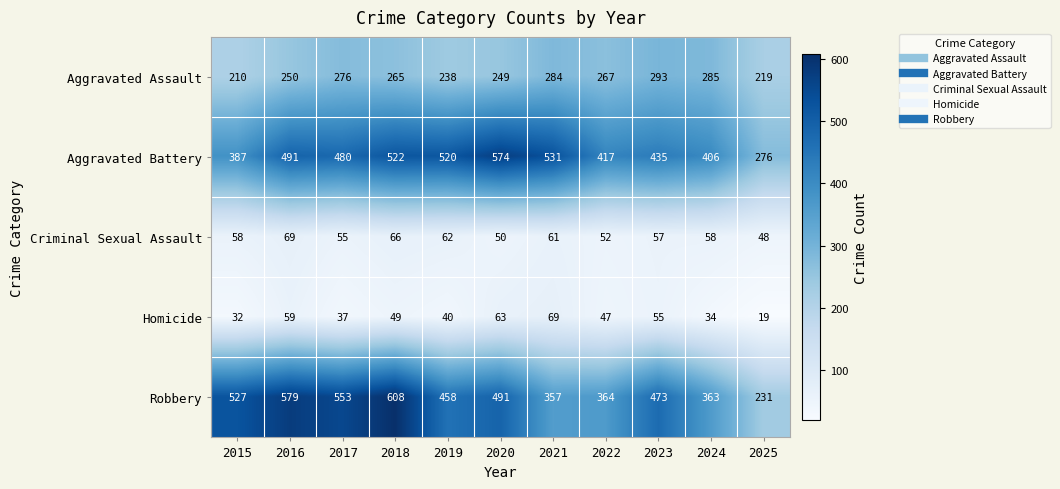

What is the difference between the Homicide values at 2025 and 2017?

18